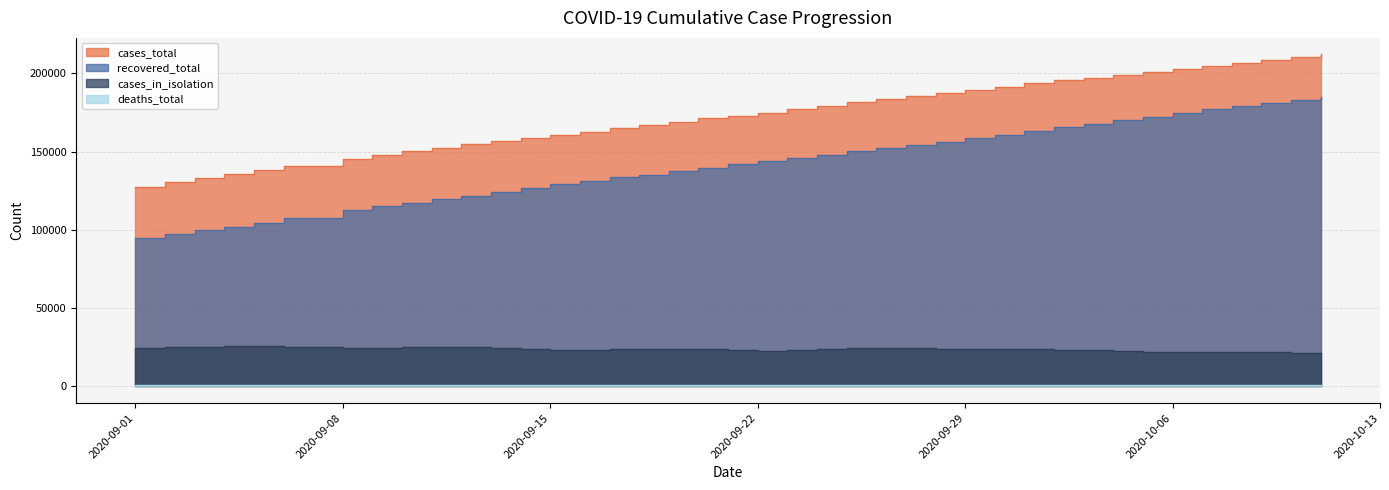

At how many categories does at least one series exceed 71335?

40